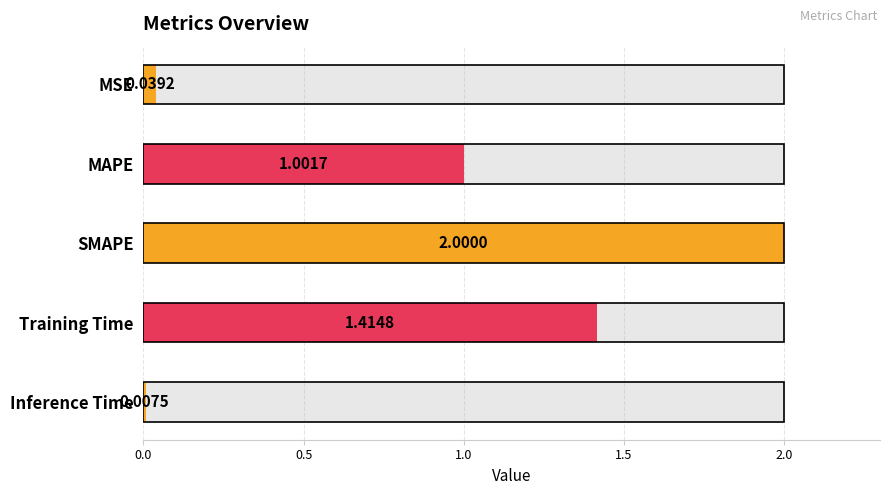

What is the difference between the maximum and second lowest values?

2.0